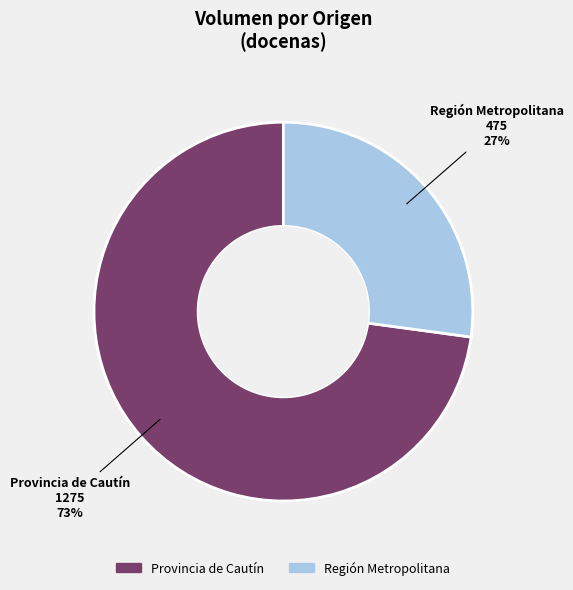

Combined, do Región Metropolitana and Provincia de Cautín account for over 50%?

Yes